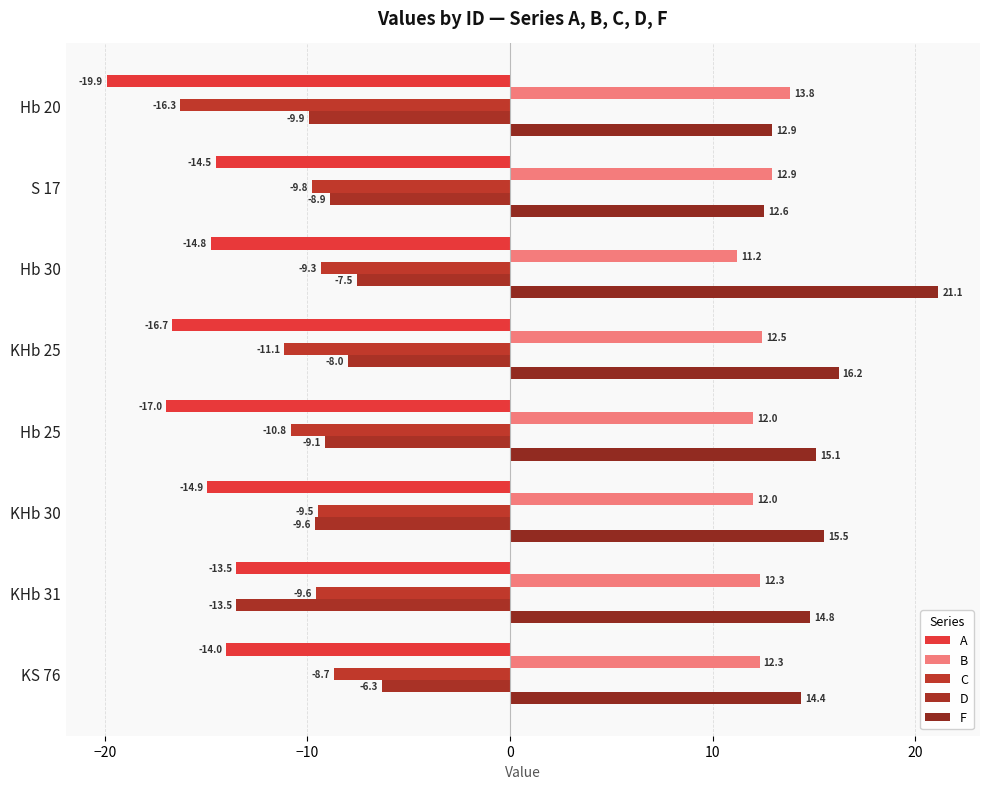

How many data points in B are less than 12?

2